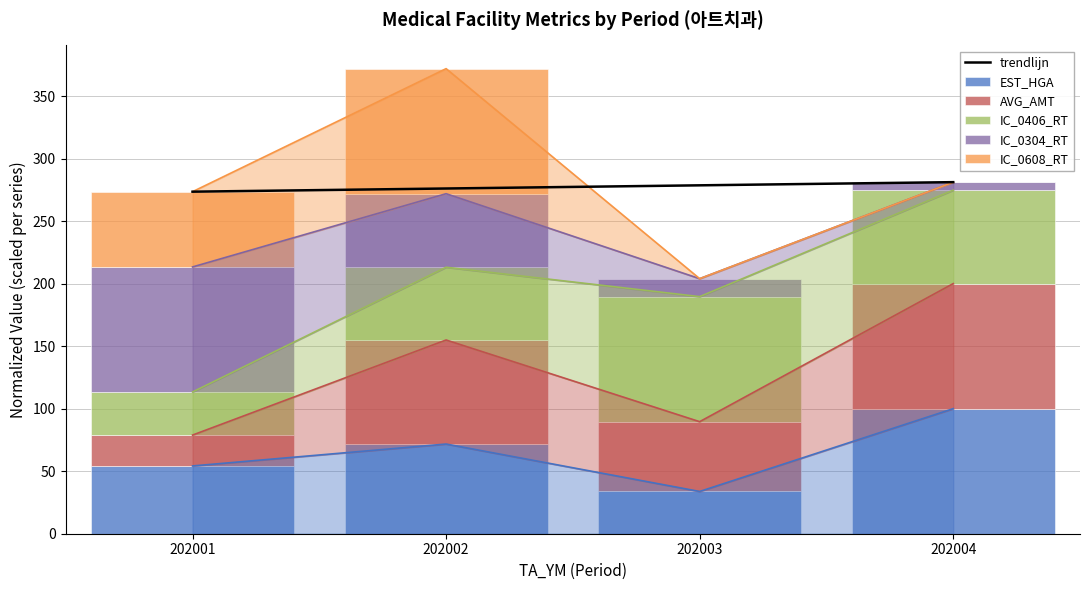

Between 202002 and 202004, which is larger?

202004